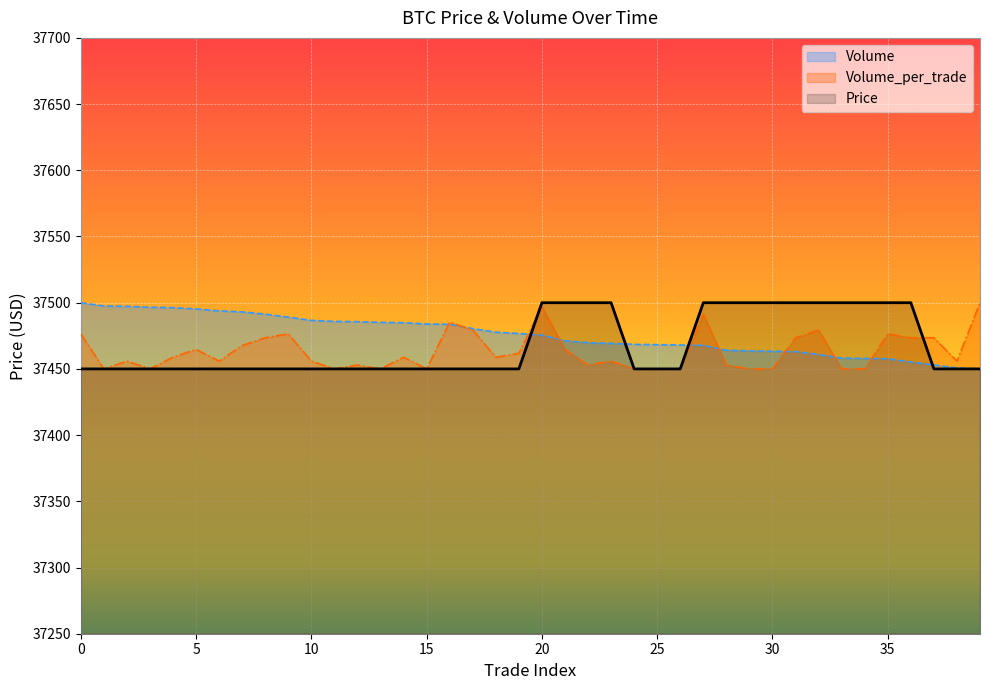

Is the value of Price at 13 greater than the value of Volume_per_trade at 14?

No